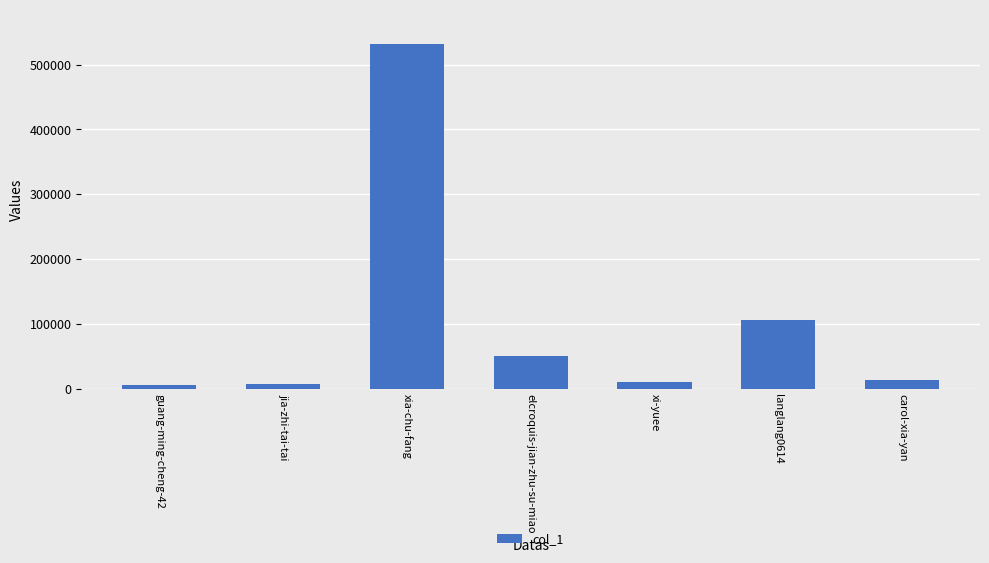

Where is the data nearest to the value 268394?

langlang0614